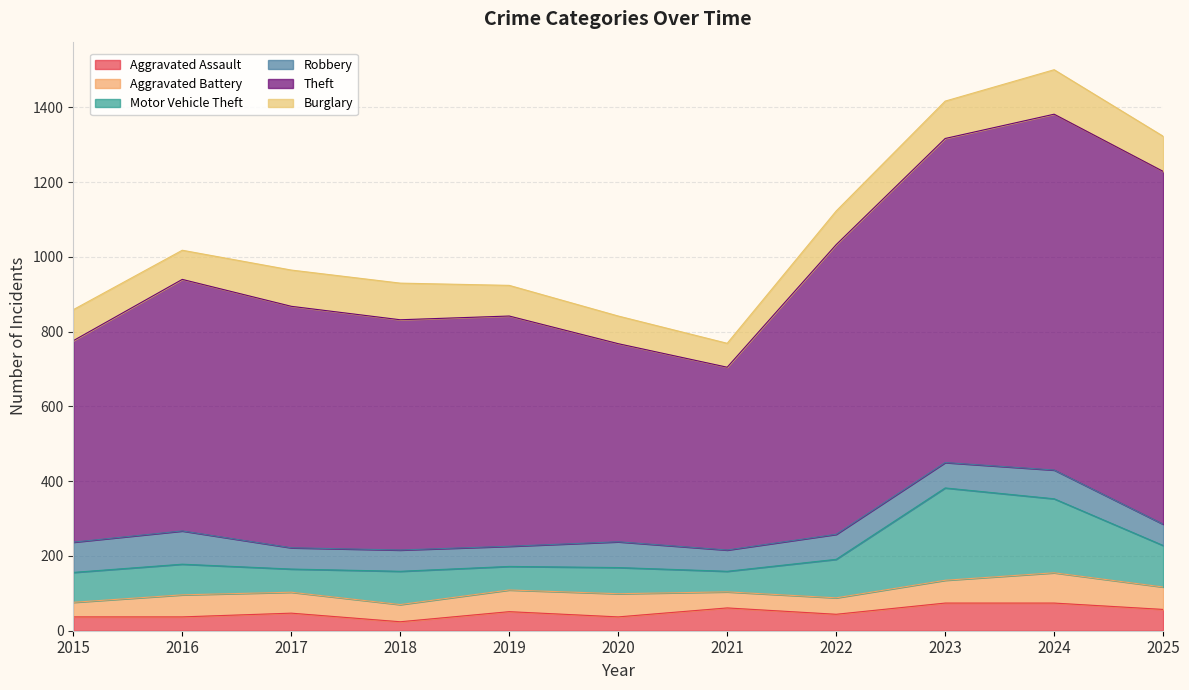

Which category has the lowest value across all series?

2018